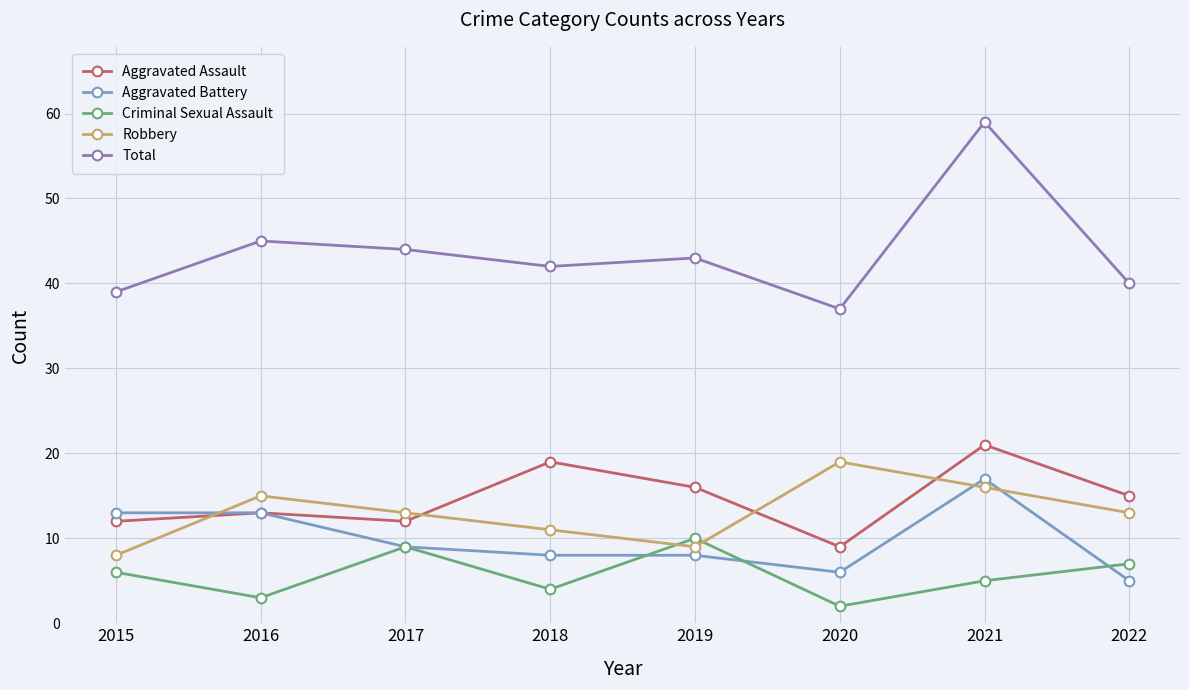

What is the difference between the maximum and minimum values in the Aggravated Battery series?

12